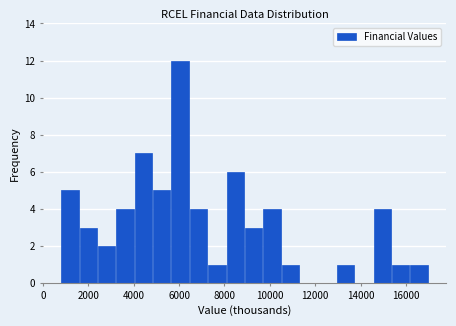

What is the height of the bar covering 4800 to 5600 on the x-axis? Neither the bar edges nor the heights are printed on the chart, so give them approximately, as read against the axes.

5